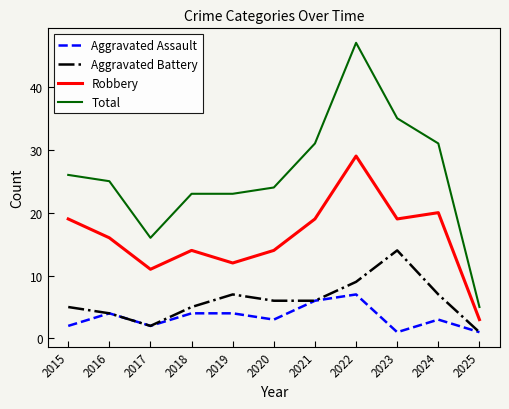

Where is the first local maximum for Robbery?

2018